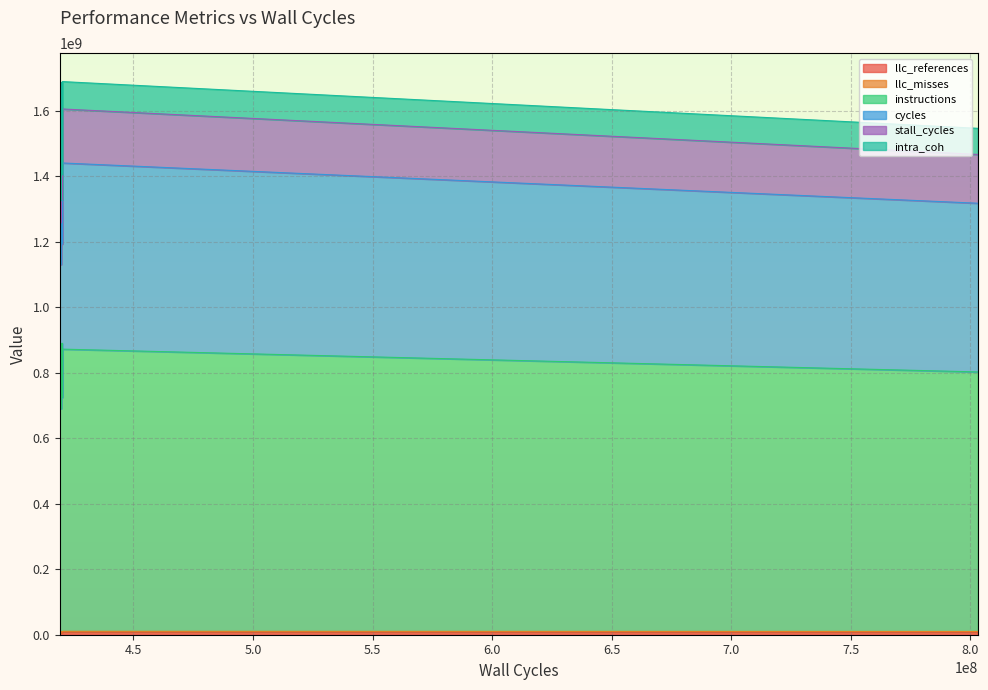

What is the value of the llc_references point at the 9th from the left?

6761628